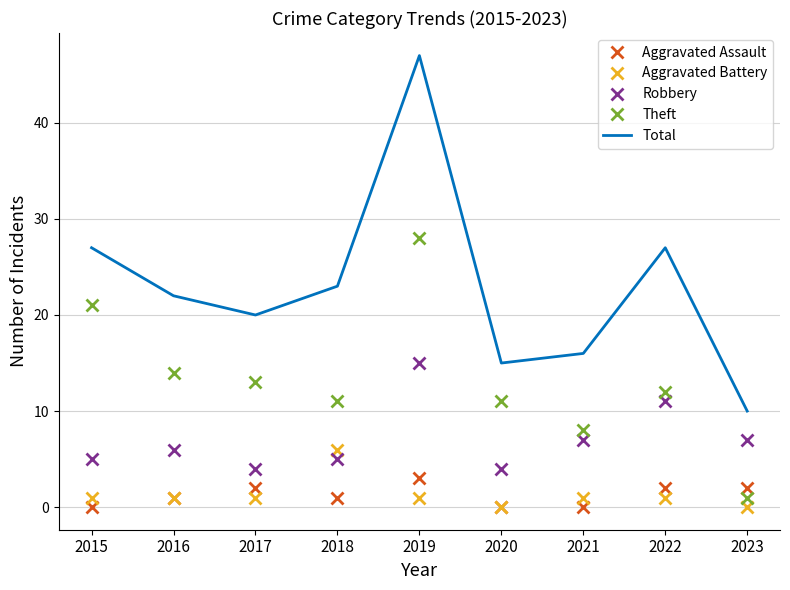

List the series in order of their peak value, lowest first.

Aggravated Assault, Aggravated Battery, Robbery, Theft, Total